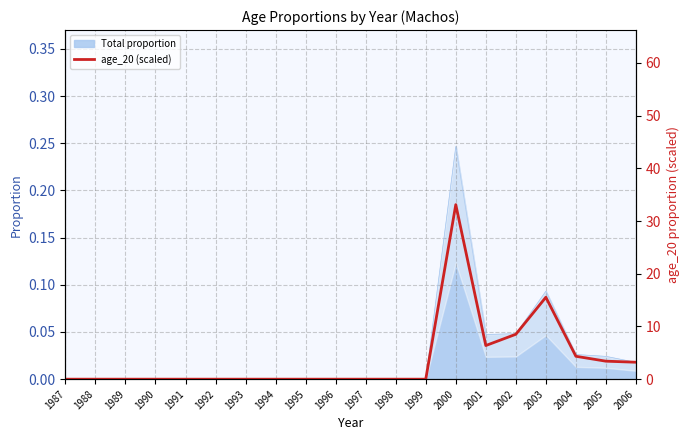

Is it true that the value at 1987 is -13.8?

False